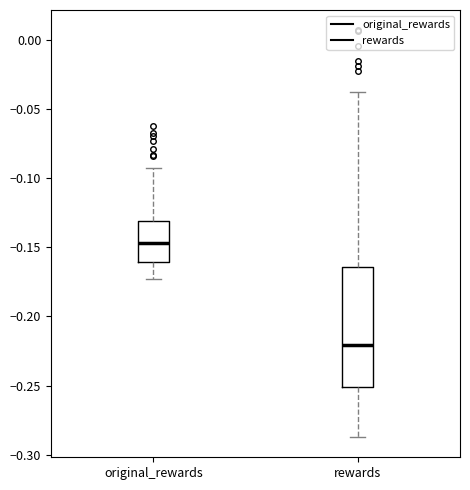

Which box is the tallest, from its lower edge to its upper edge?

rewards